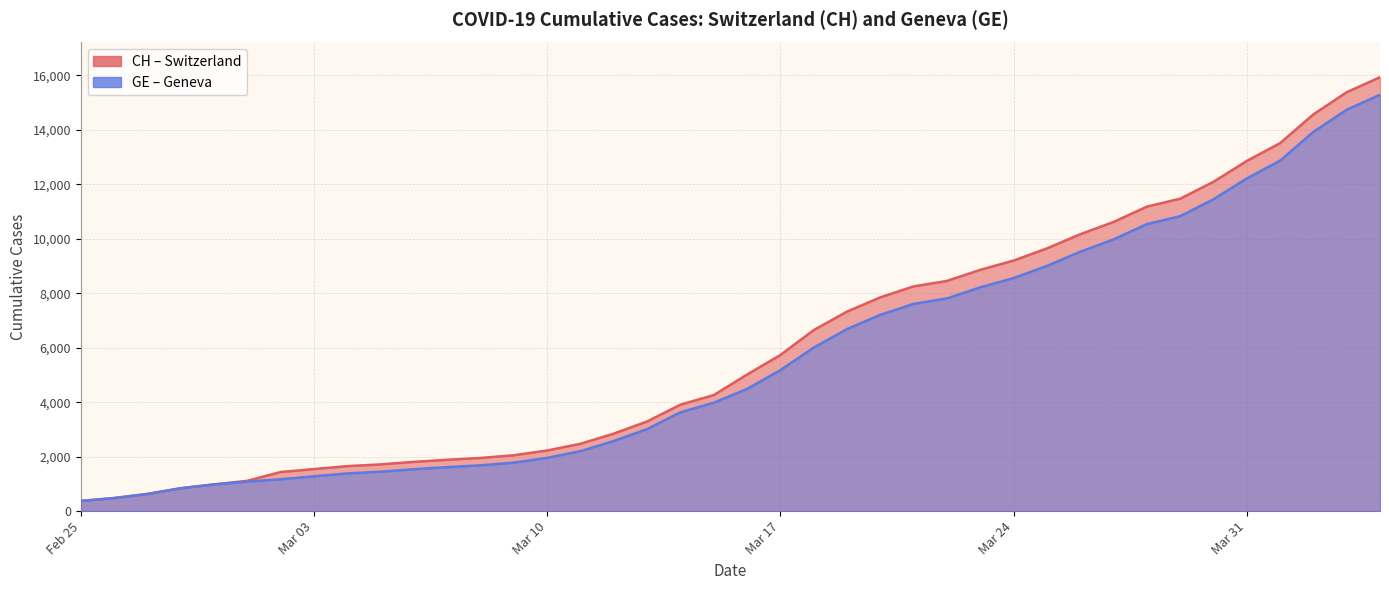

At how many categories does at least one series exceed 1028?

35